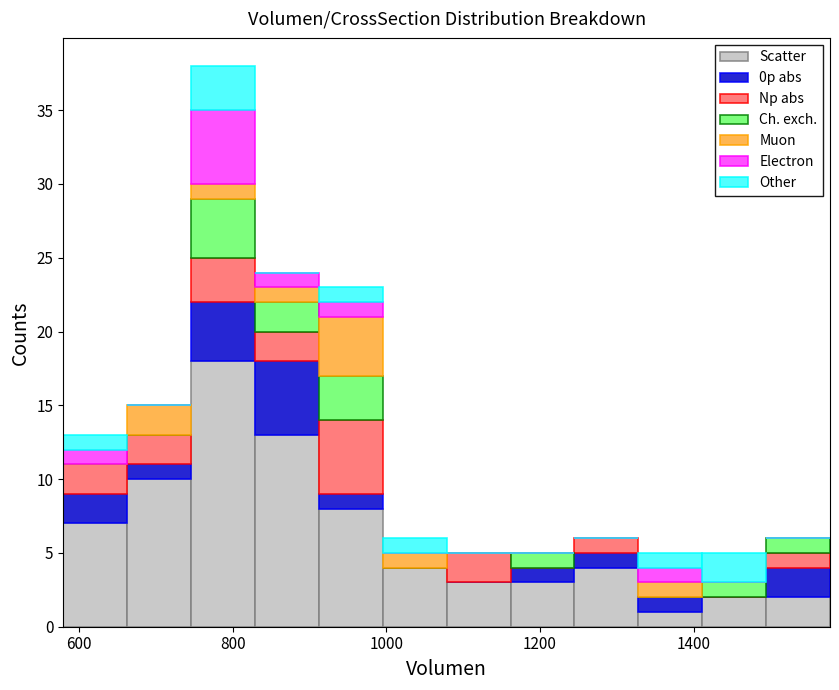

What is the total height of the stacked bar covering 740 to 820 on the x-axis? Neither the bar edges nor the heights are printed on the chart, so give them approximately, as read against the axes.

38